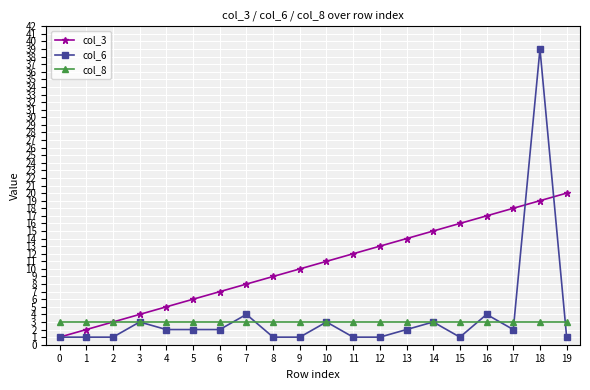

How many data points does each series have?

20